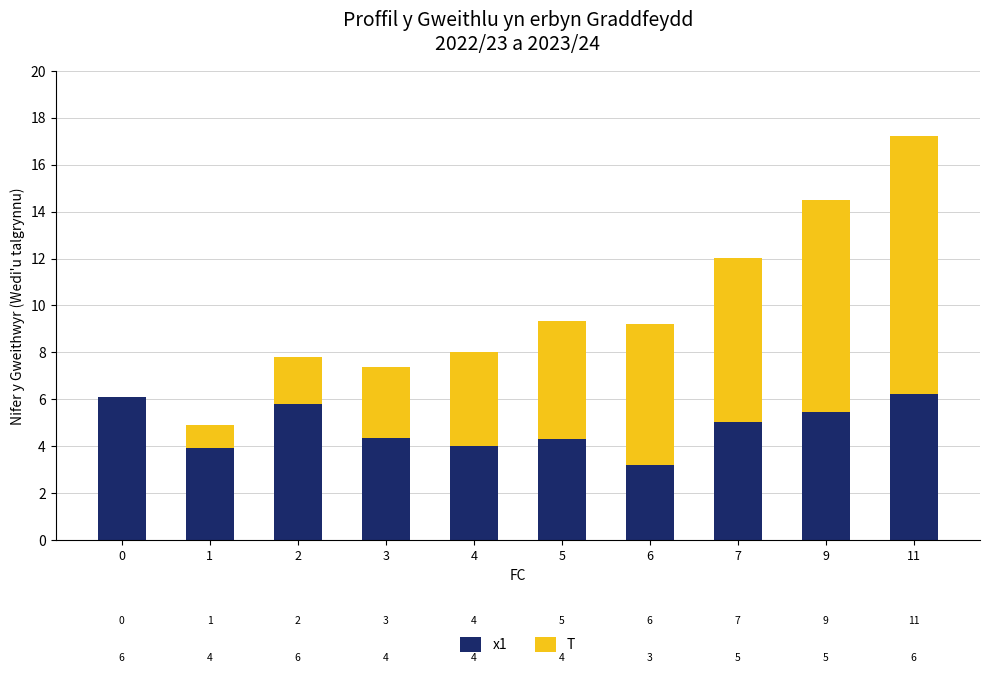

At which category is the sum across all series the highest?

11